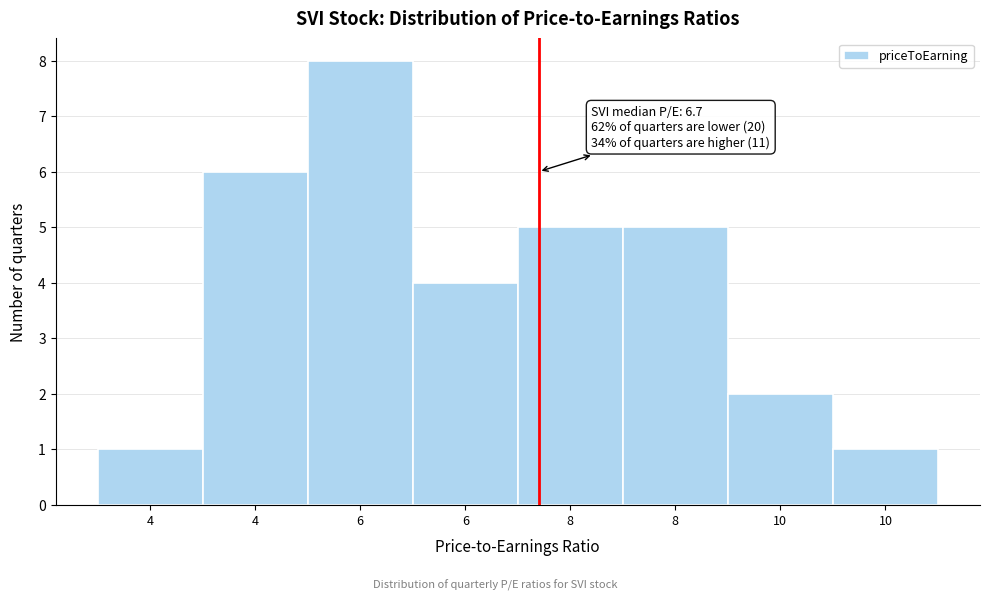

How many bars are there in total?

8